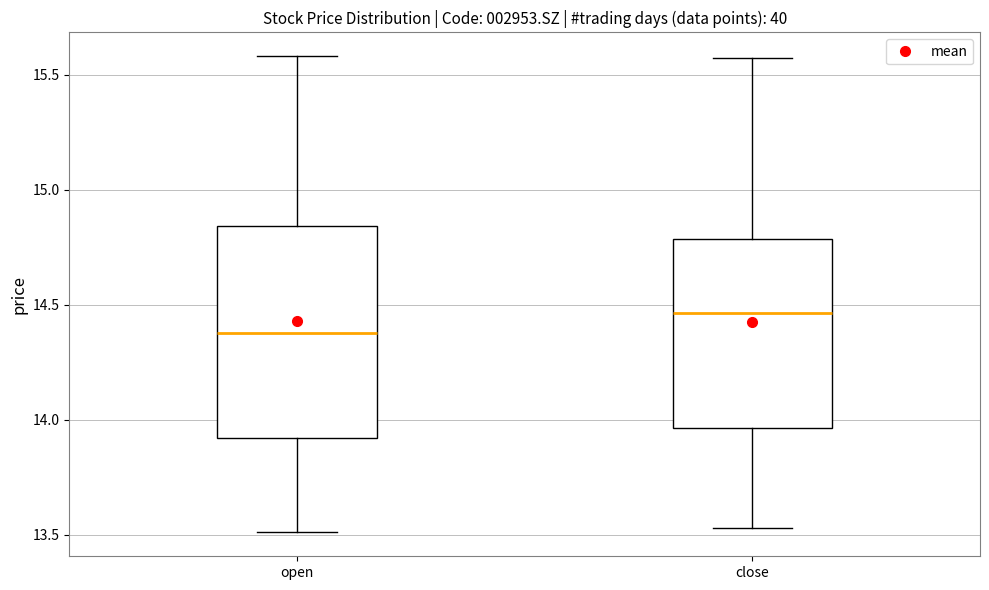

Reading left to right, transcribe this box plot: for each box, give where its median line is, the range the box spans, and where its two whiskers end, as read against the y-axis. The values are not printed on the chart, so give them approximately, as read against the axis.

open: median 14.40, box 13.90 to 14.85, whiskers 13.50 to 15.60
close: median 14.45, box 13.95 to 14.80, whiskers 13.55 to 15.55